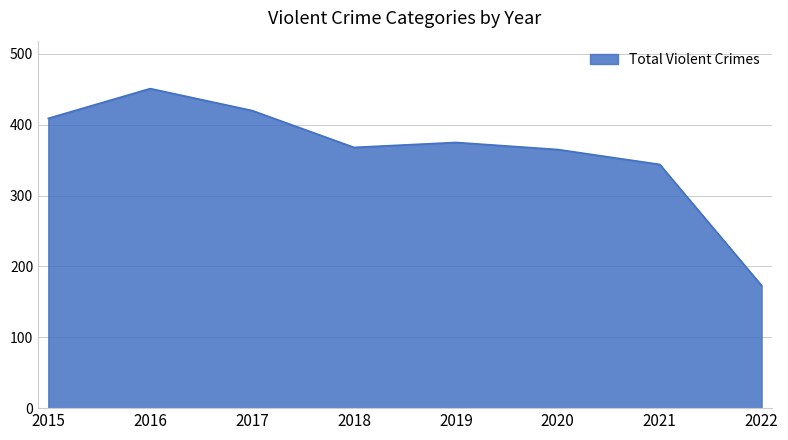

What is the difference between the values at 2019 and 2017?

45